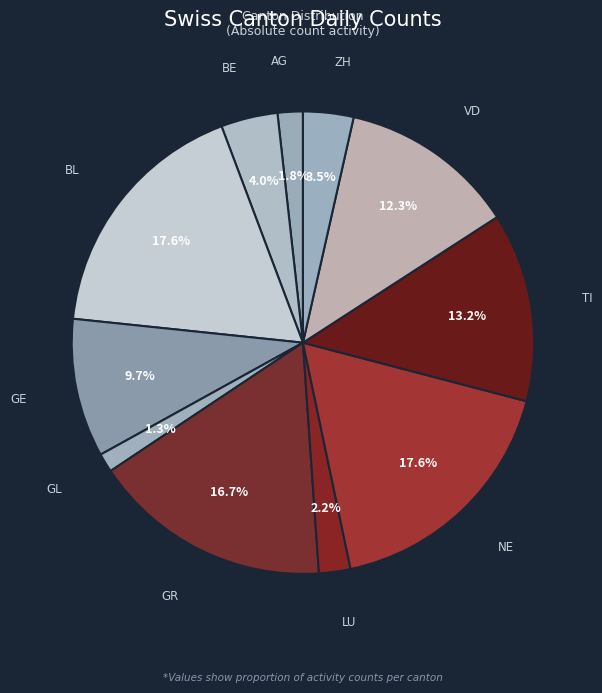

Count the number of slices in the pie.

11